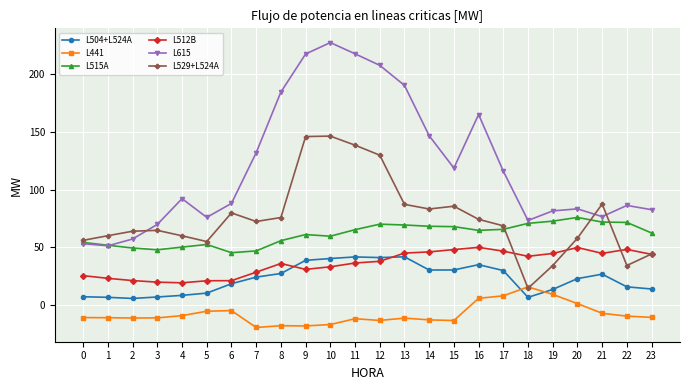

Rank the series by their maximum value, from highest to lowest.

L615, L529+L524A, L515A, L512B, L504+L524A, L441